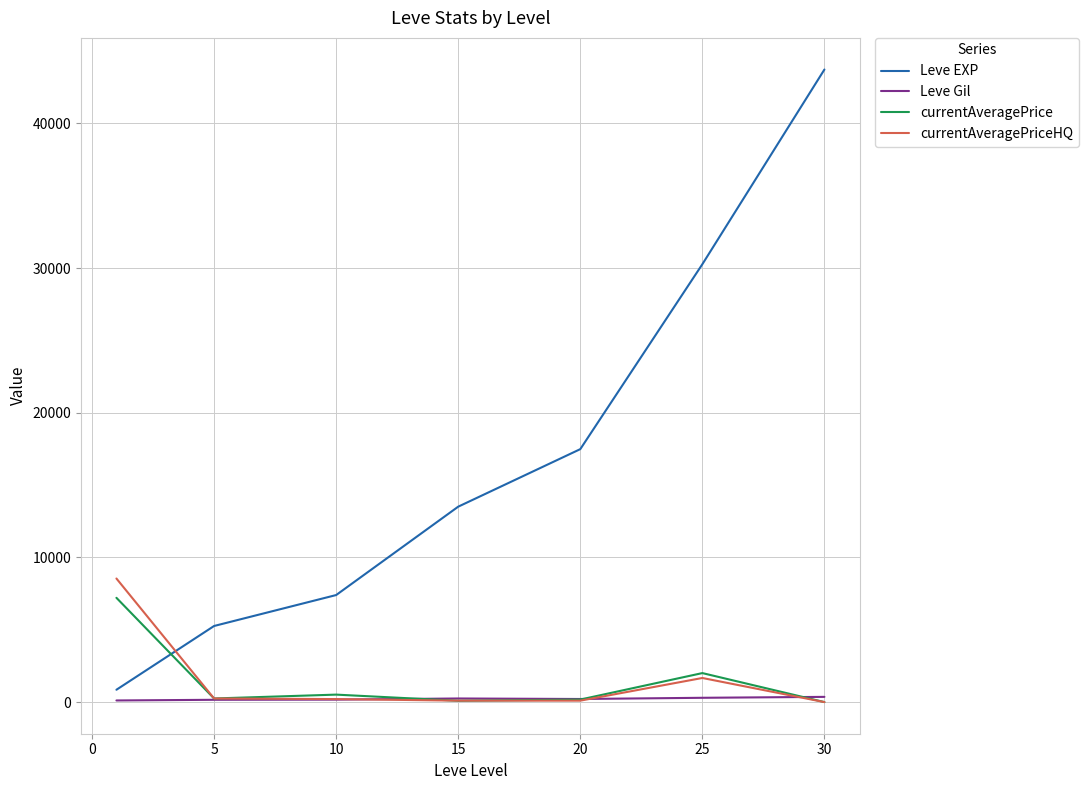

True or false: Leve EXP has more than 0 interior local peaks.

False